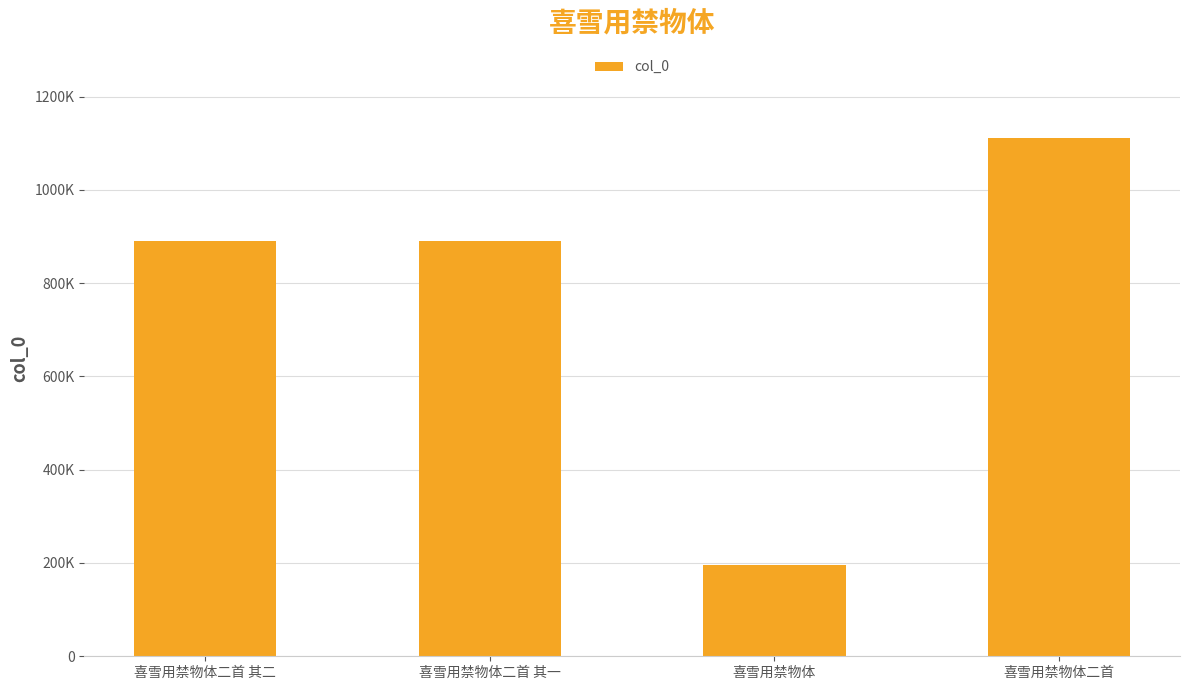

Does the chart contain any negative values?

No